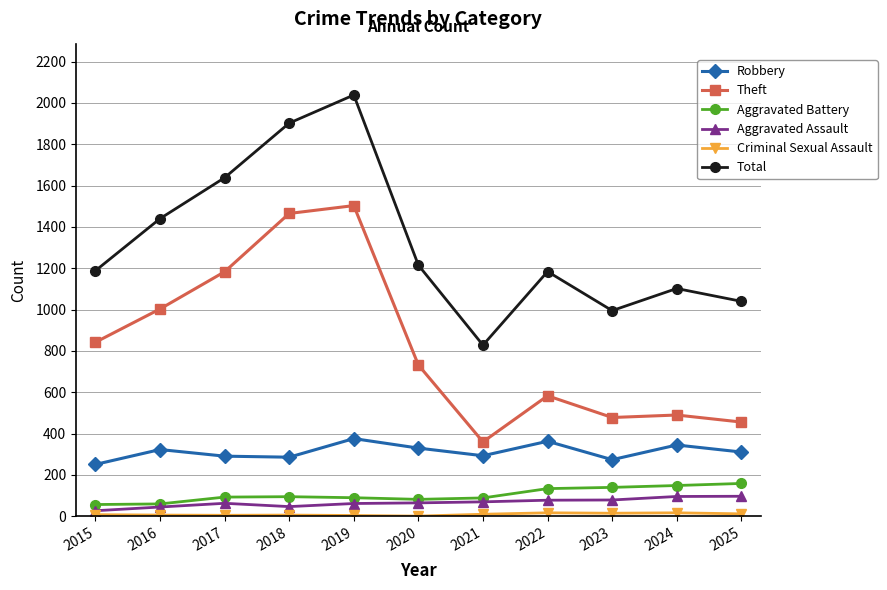

True or false: Aggravated Assault and Theft intersect in this chart.

False